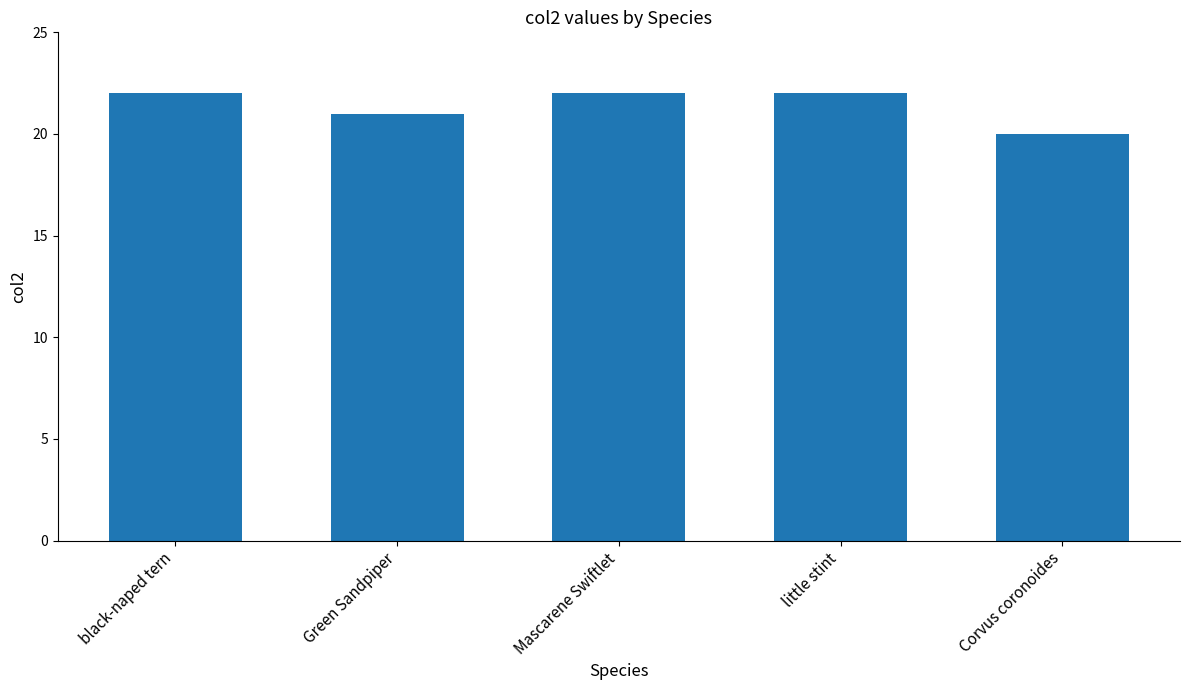

Read the value at black-naped tern.

22